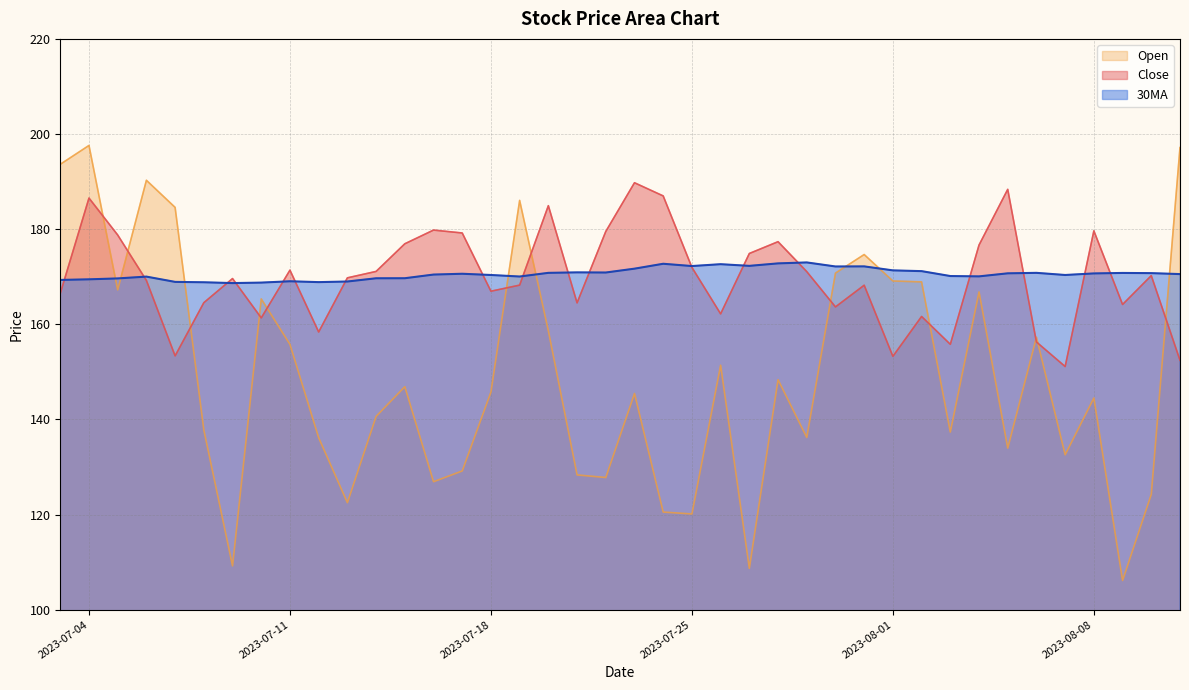

What is the total value across all series at 2023-07-25?

464.4